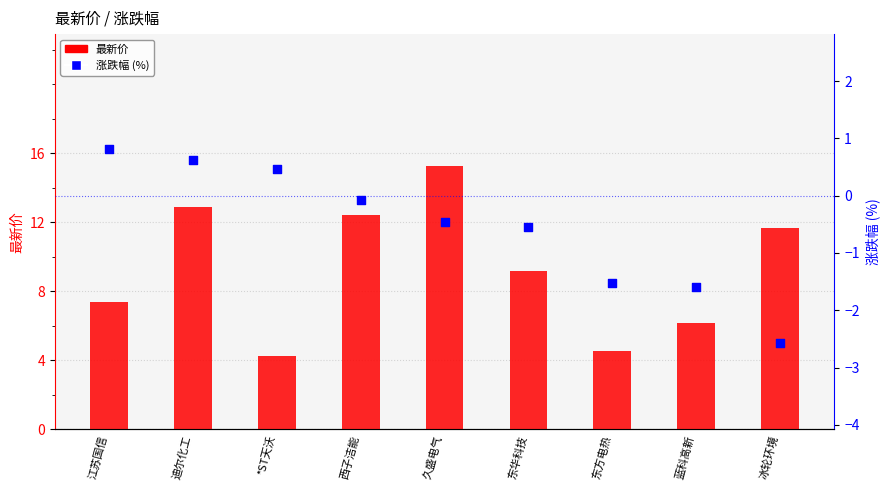

Which series has the largest total across all categories?

最新价